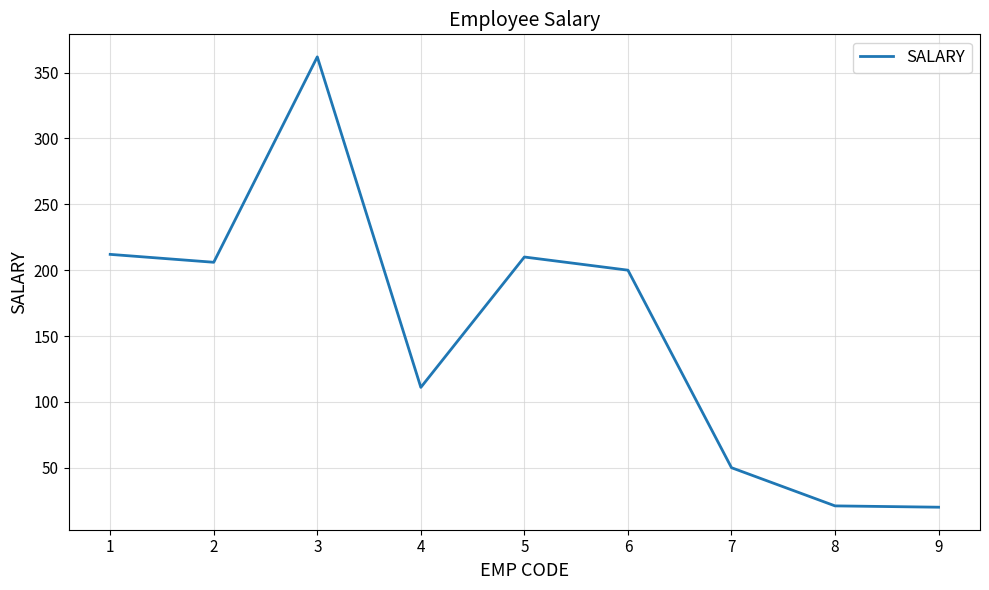

Where is the first local maximum?

3